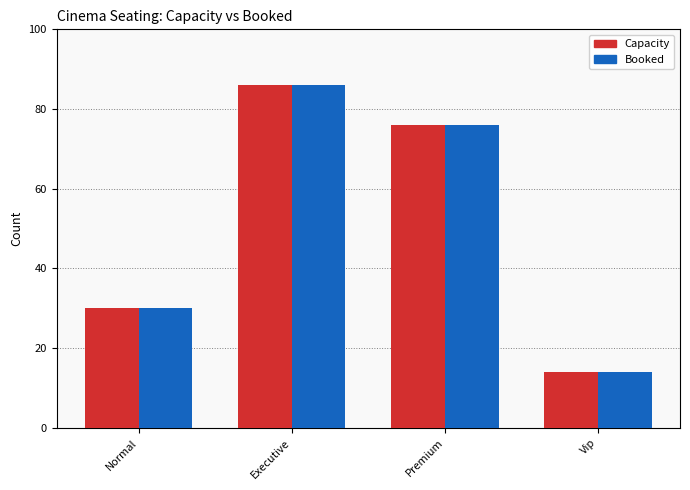

Count the number of categories in the chart.

4